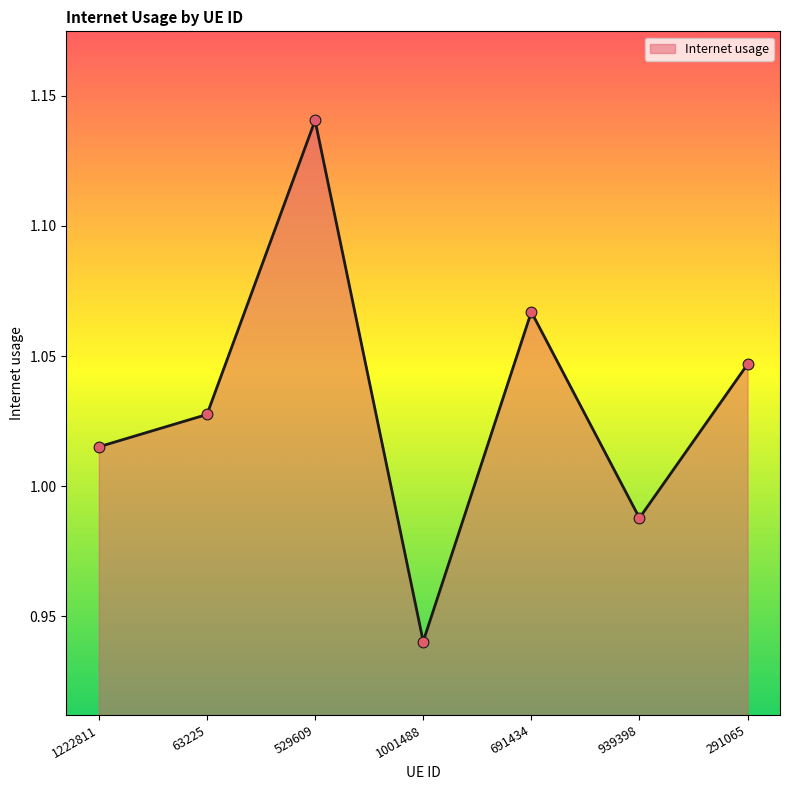

What is the change in value from 1001488 to 691434?

+0.1